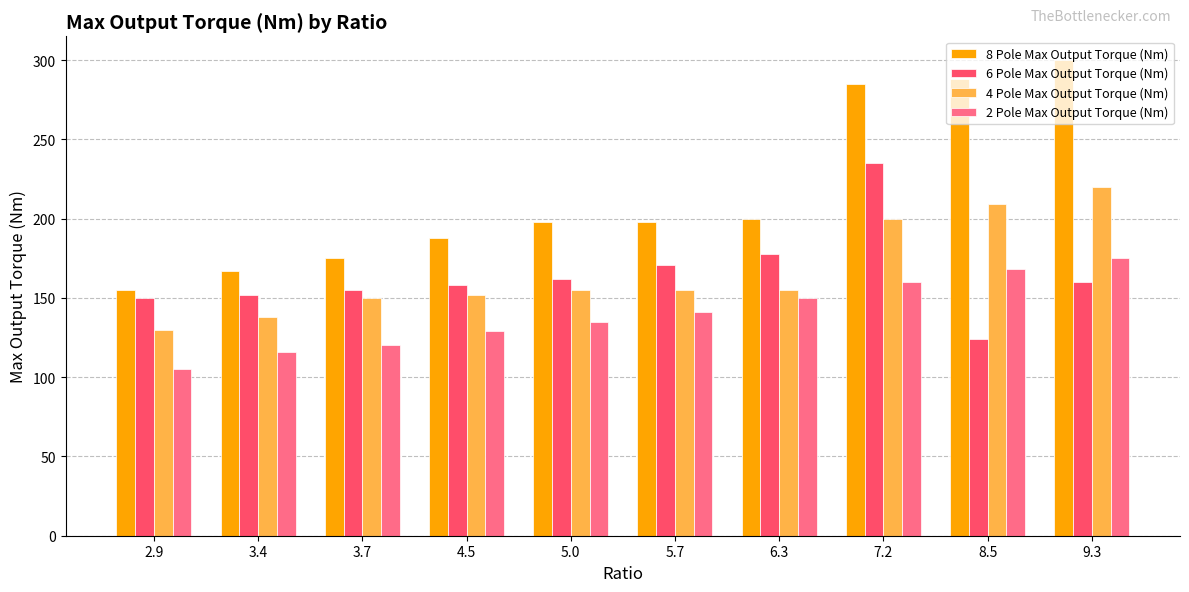

Rank the categories by 2 Pole Max Output Torque (Nm) value from lowest to highest.

2.9, 3.4, 3.7, 4.5, 5.0, 5.7, 6.3, 7.2, 8.5, 9.3